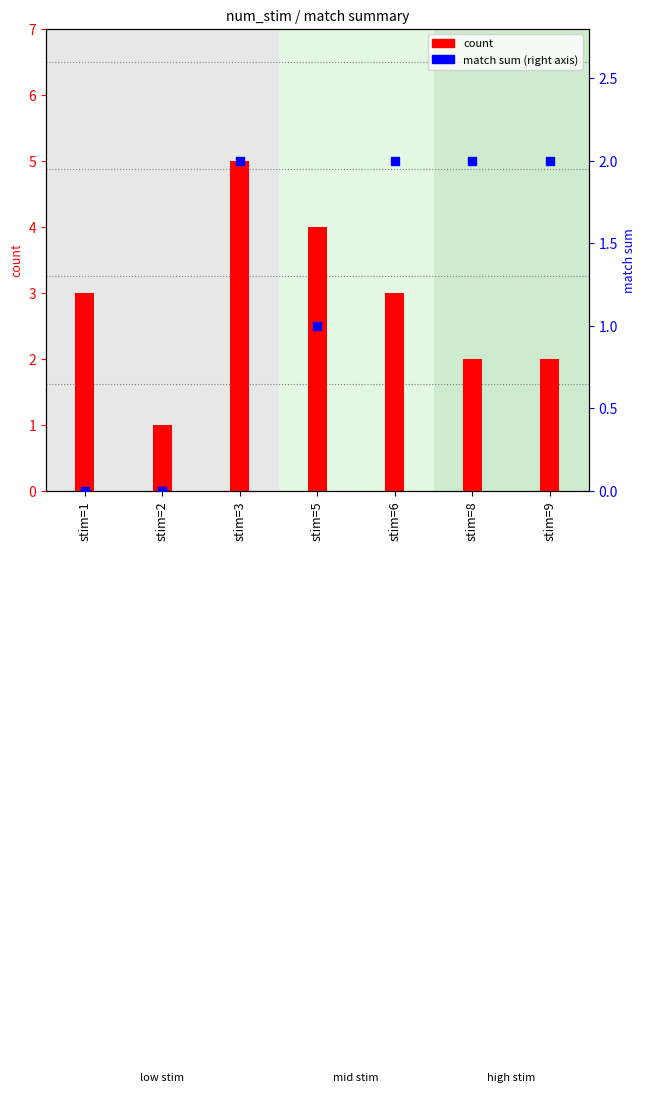

What are all the series names shown in the legend?

count, match sum (right axis)